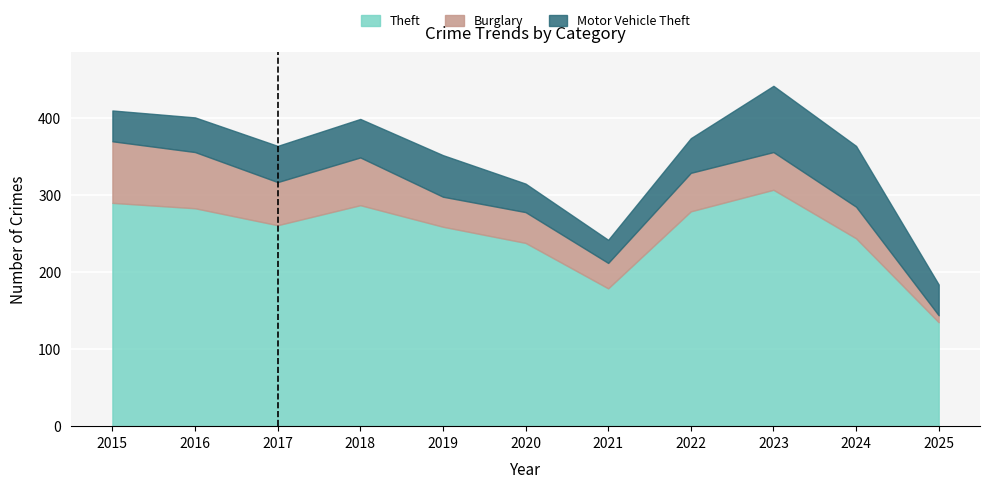

True or false: Burglary has a value of 49 at 2023.

True